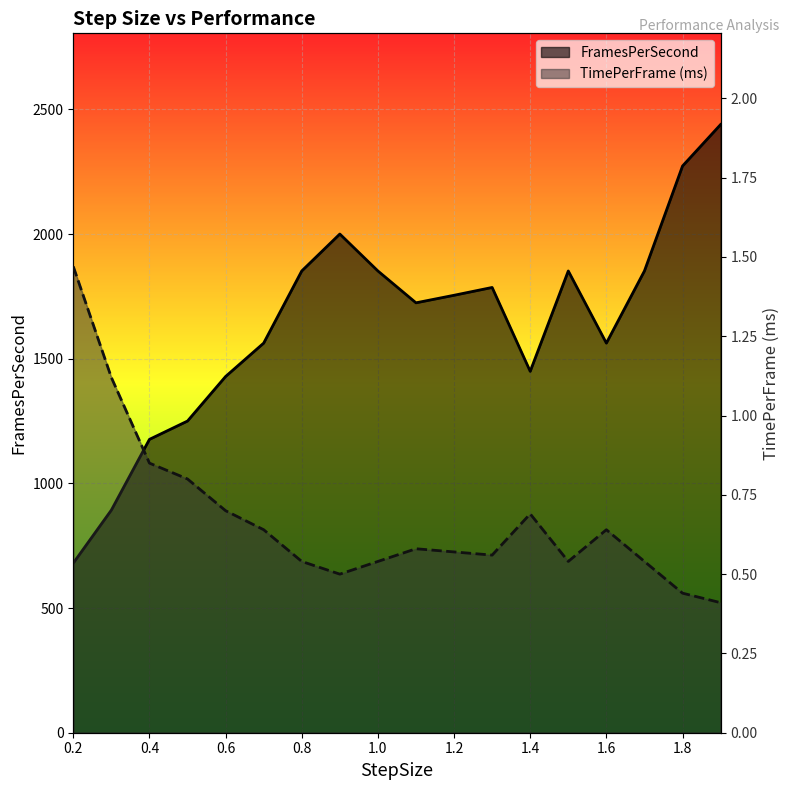

Read the FramesPerSecond value at 1.4.

1449.3